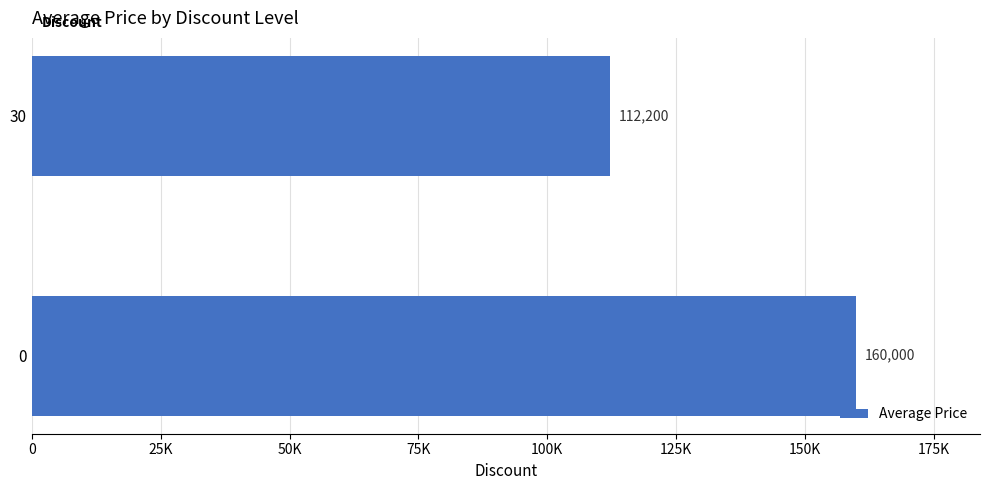

Rank the categories by value from lowest to highest.

30, 0